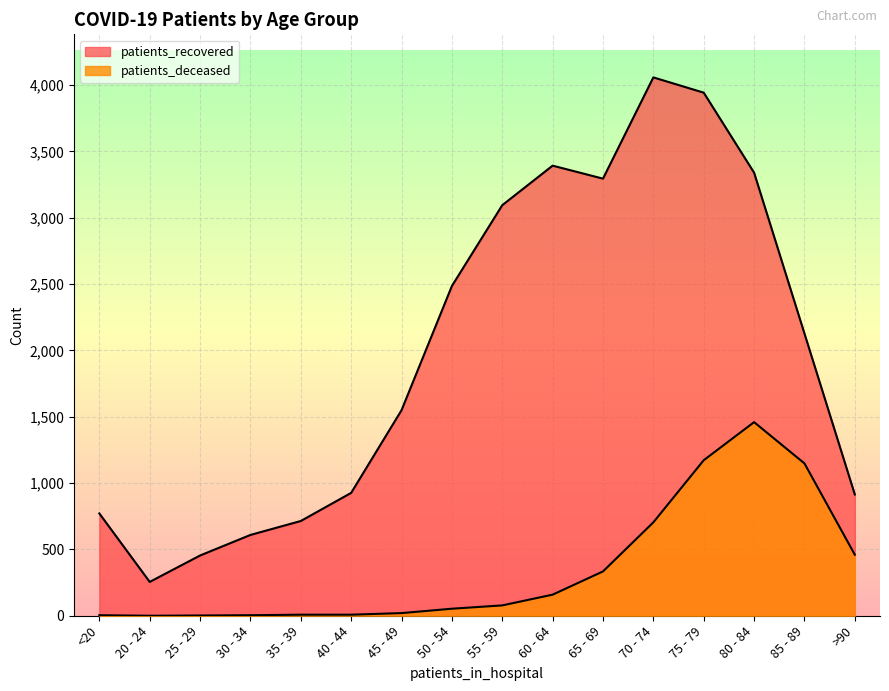

What is the label of the 6th point from the left?

40 - 44